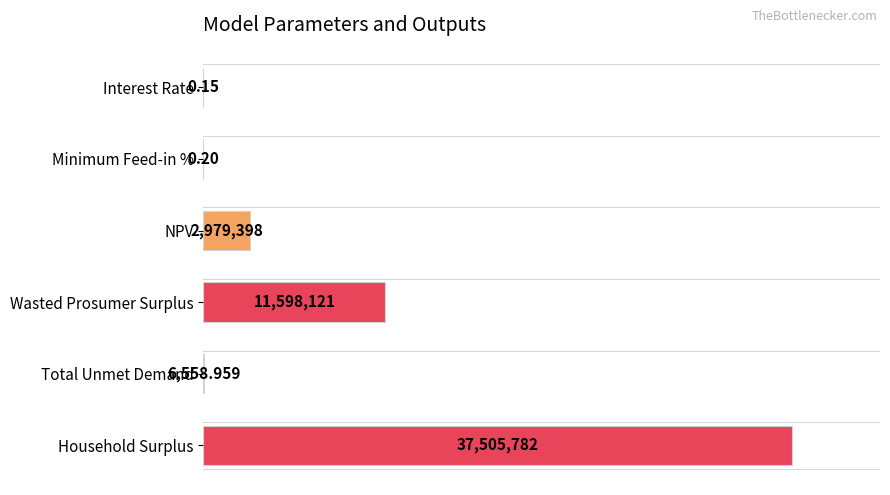

Does the chart contain stacked bars?

No